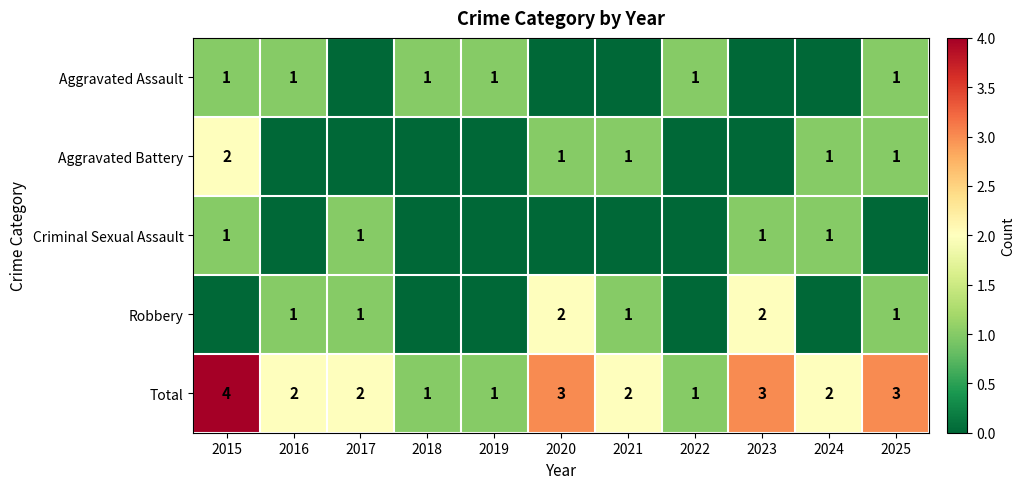

Which has a higher value, 2025 or 2024?

2025